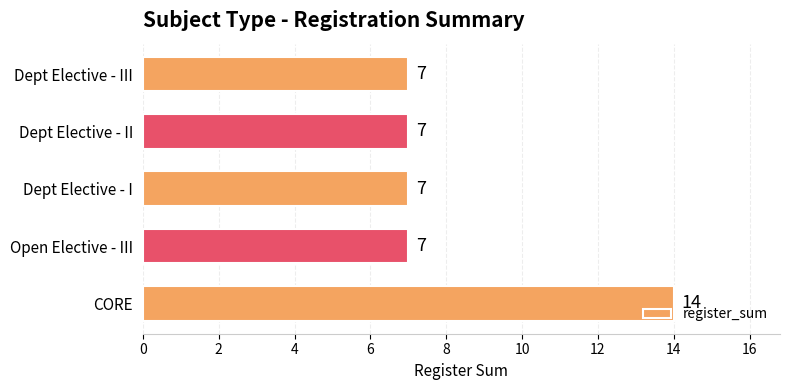

What is the sum of the values at Dept Elective - I and Dept Elective - III?

14